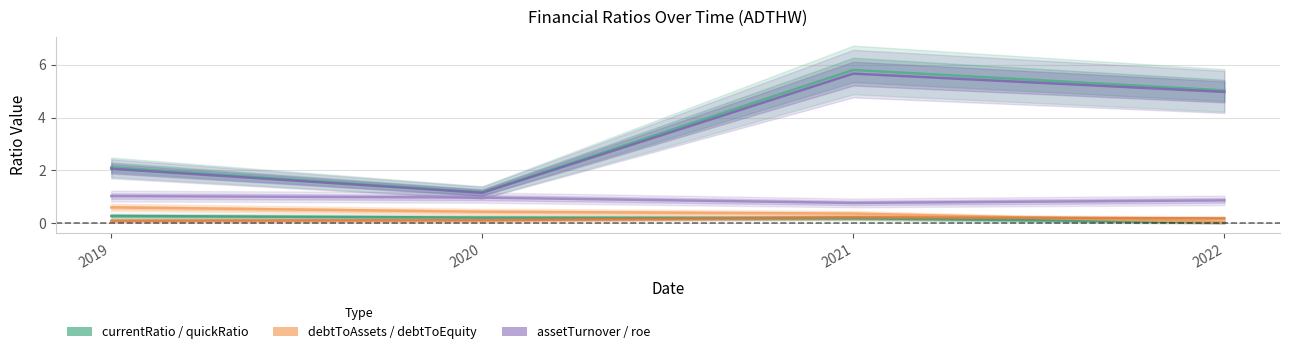

The value of quickRatio at 2019 is 2.1. True or false?

True